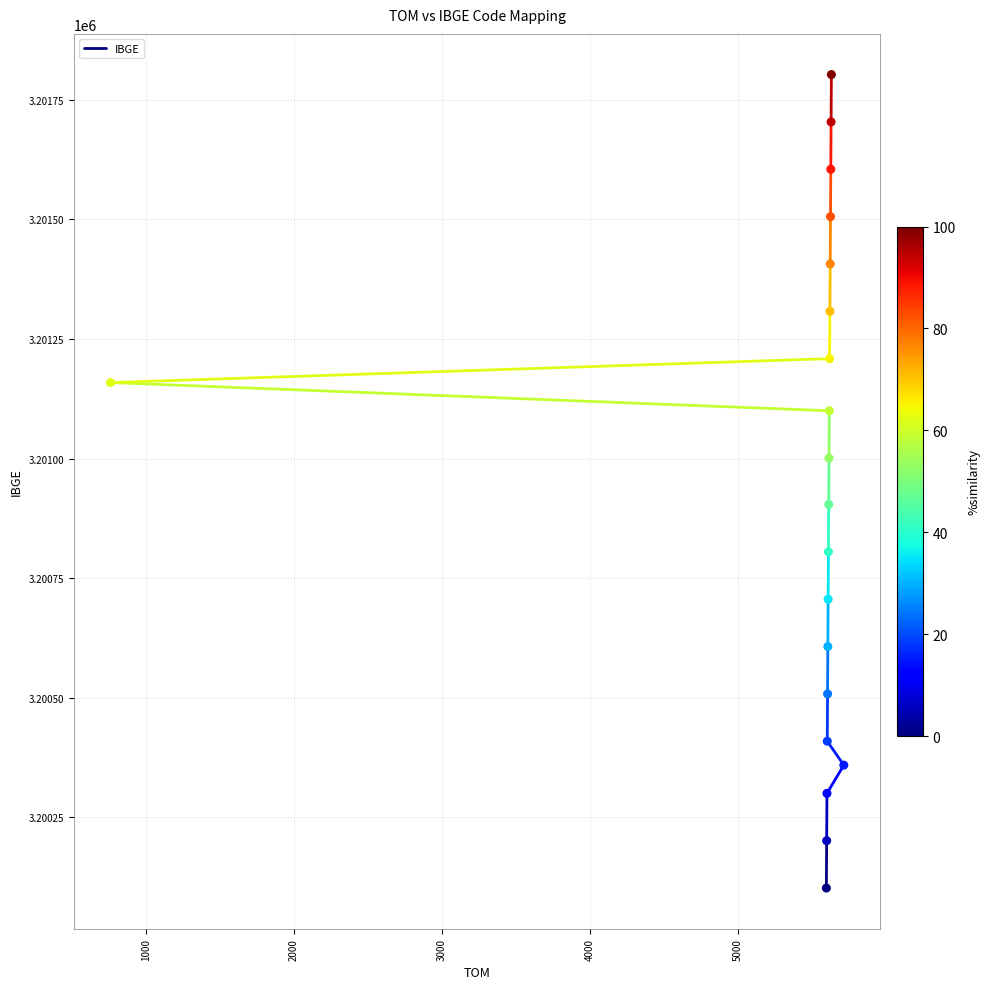

What is the range of X values (max minus min)?

4961